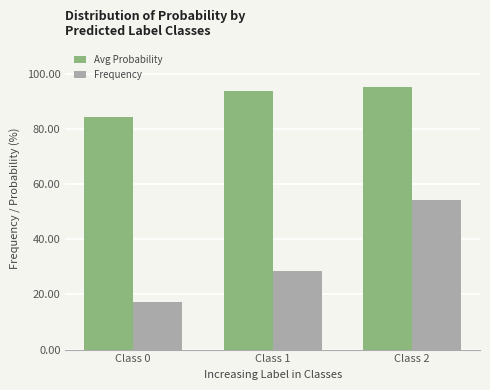

Where is Frequency nearest to the value 35?

Class 1